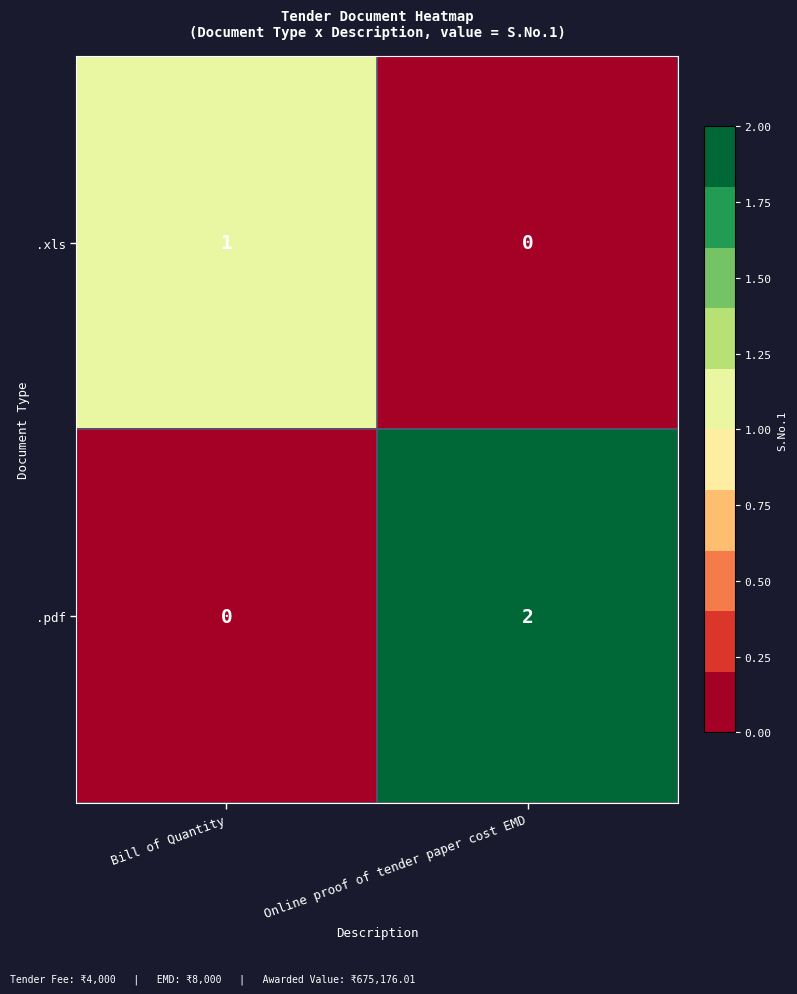

At how many categories does at least one series exceed 0?

2